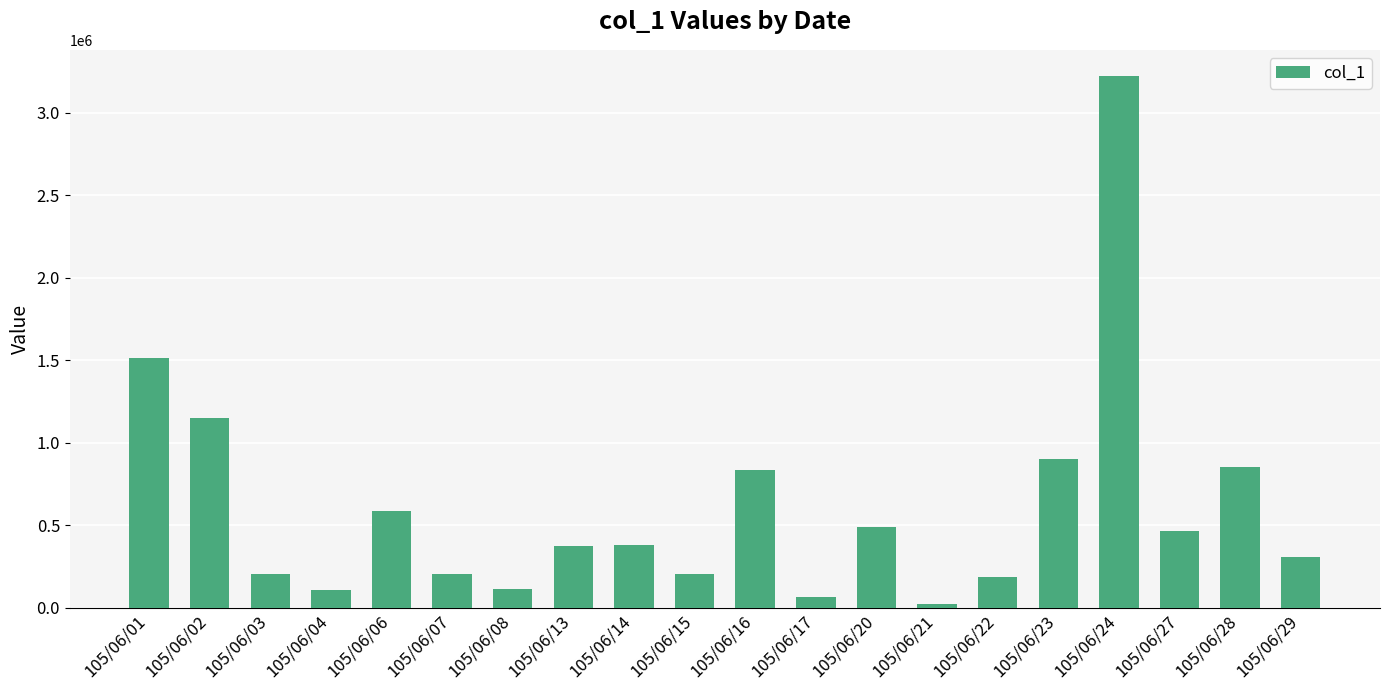

How many bars are there in total?

20